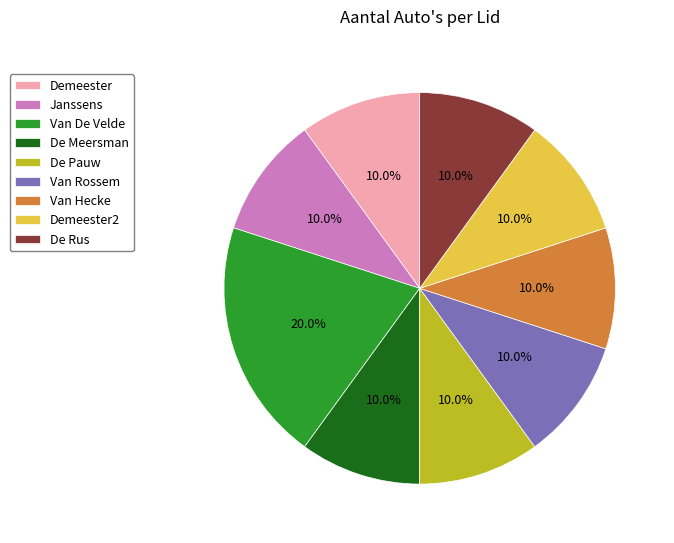

The De Rus slice represents 1% of the pie. True or false?

False